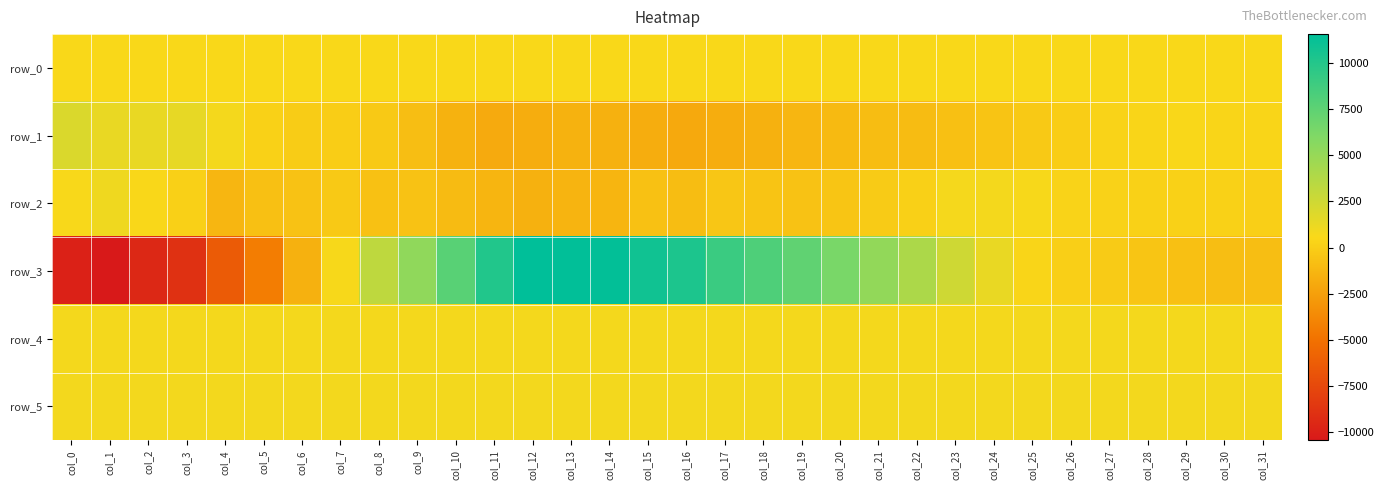

What is the sum of all row_2 values?

-8817.0